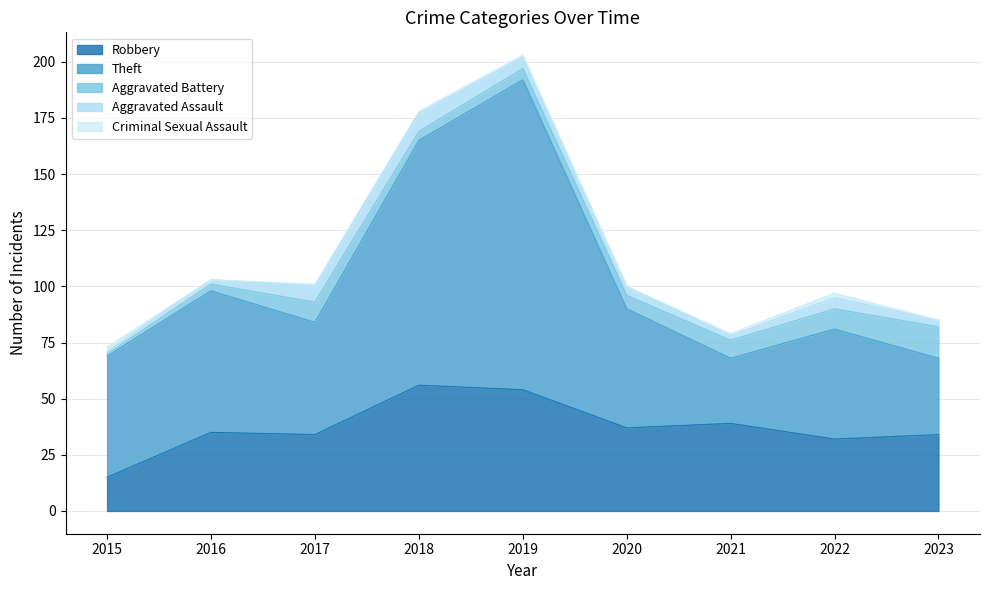

Reading left to right, extract all data points from this chart.

Robbery: 15	35	34	56	54	37	39	32	34
Theft: 54	63	50	109	138	53	29	49	34
Aggravated Battery: 1	3	9	4	5	6	8	9	14
Aggravated Assault: 1	2	7	8	5	4	2	5	3
Criminal Sexual Assault: 2	0	1	1	1	0	1	2	0